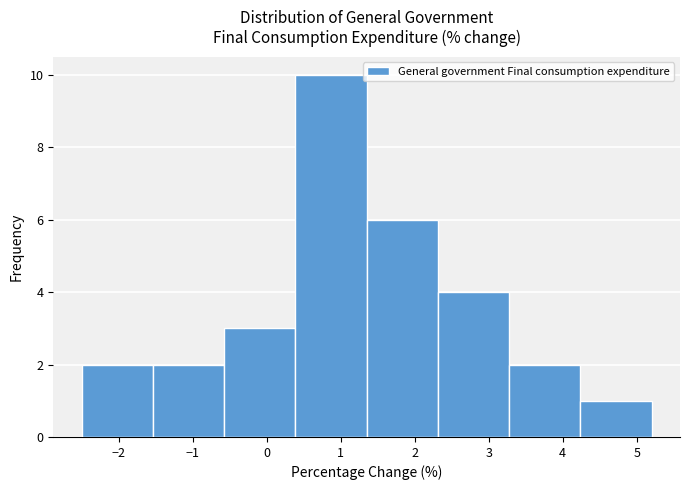

How tall is the bar that spans 1.4 to 2.3 on the x-axis? Neither the bar edges nor the heights are printed on the chart, so give them approximately, as read against the axes.

6